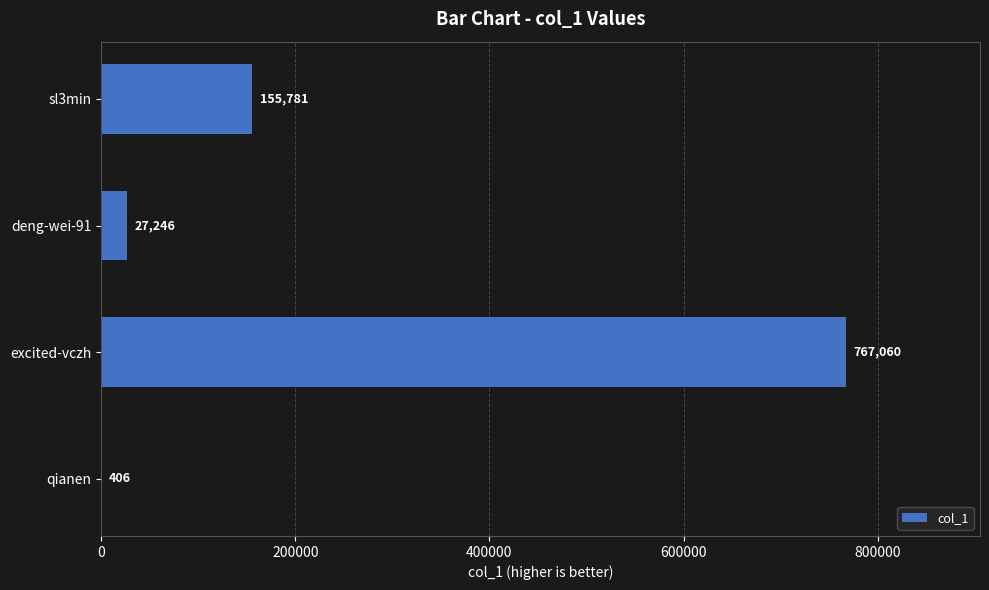

Which label corresponds to the largest value in the chart?

excited-vczh